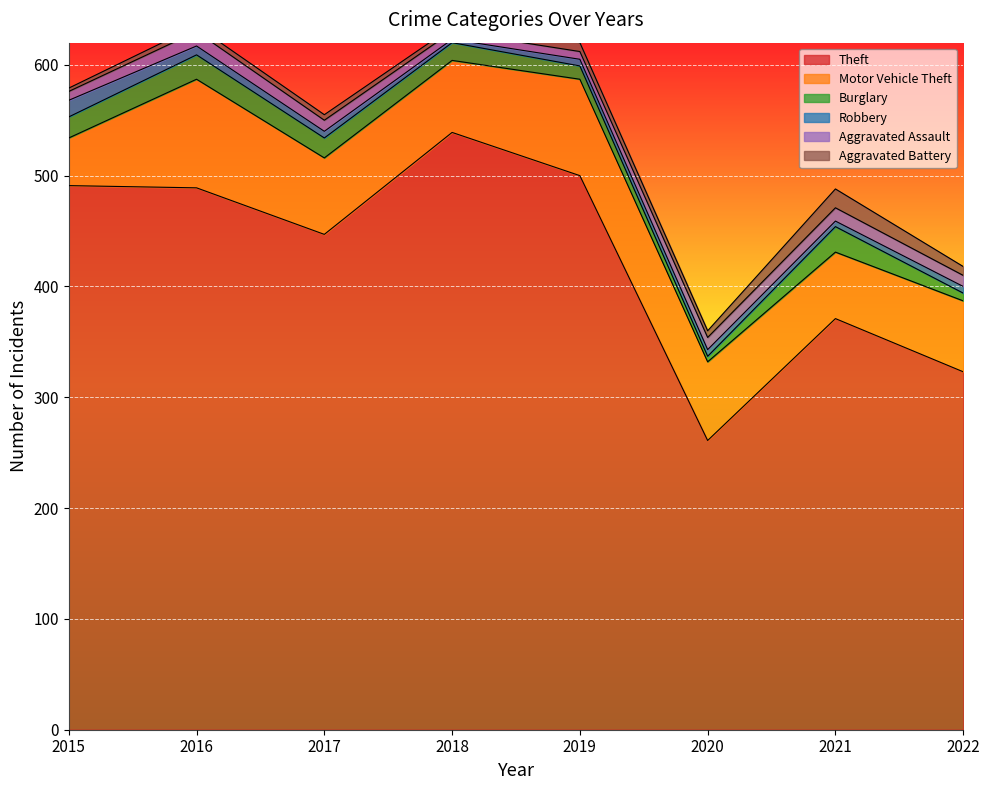

What is the value of the Motor Vehicle Theft point at the 3rd from the left?

69